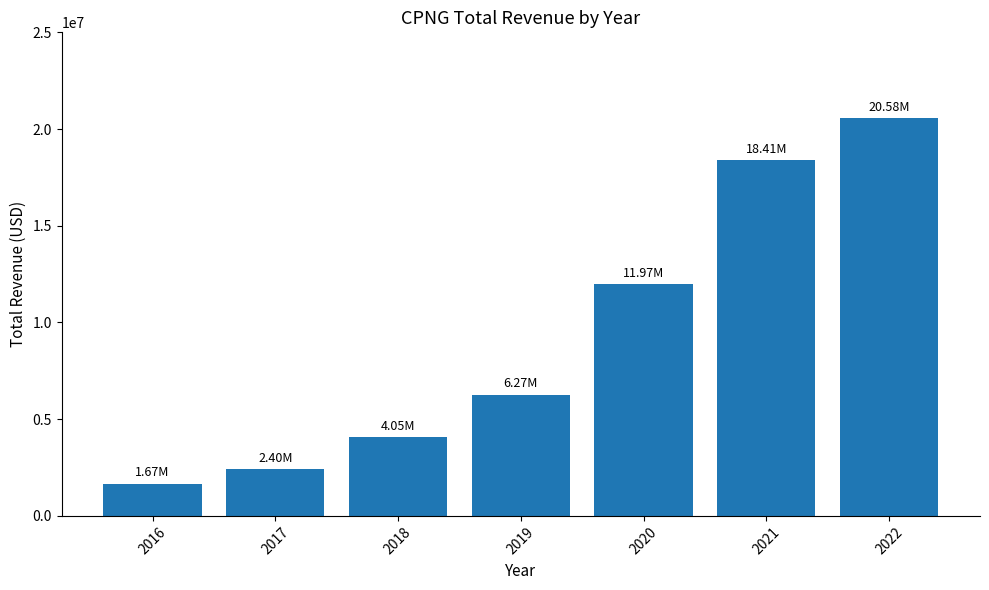

Which has a higher value, 2019 or 2018?

2019